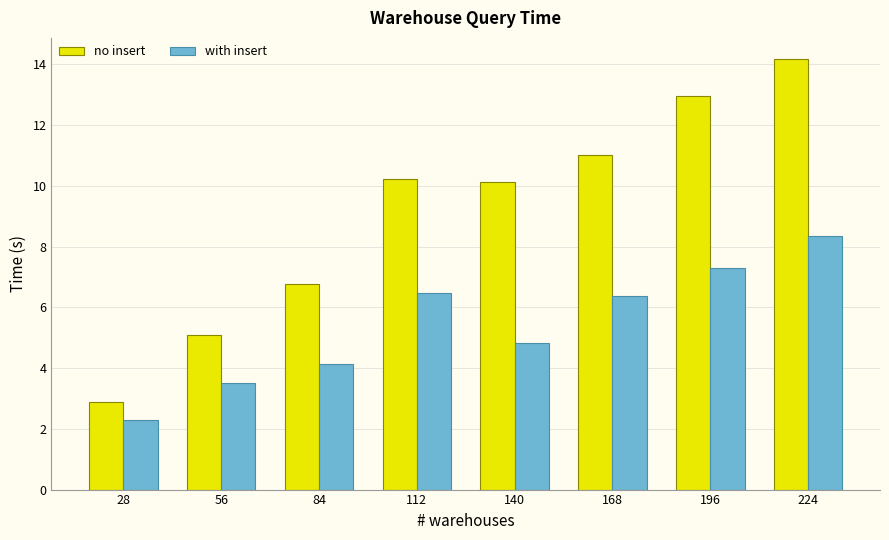

What is the spread (max minus min) of values at 28?

0.6